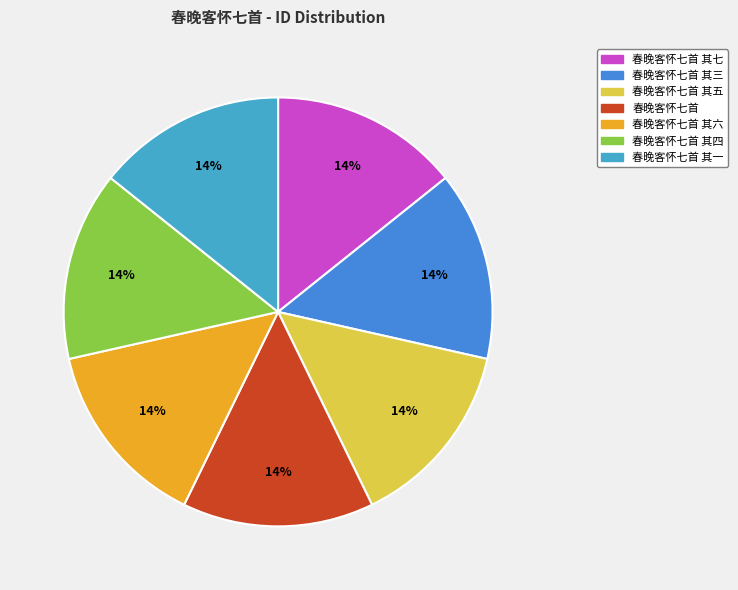

Between 春晚客怀七首 其一 and 春晚客怀七首 其三, which is larger?

春晚客怀七首 其三